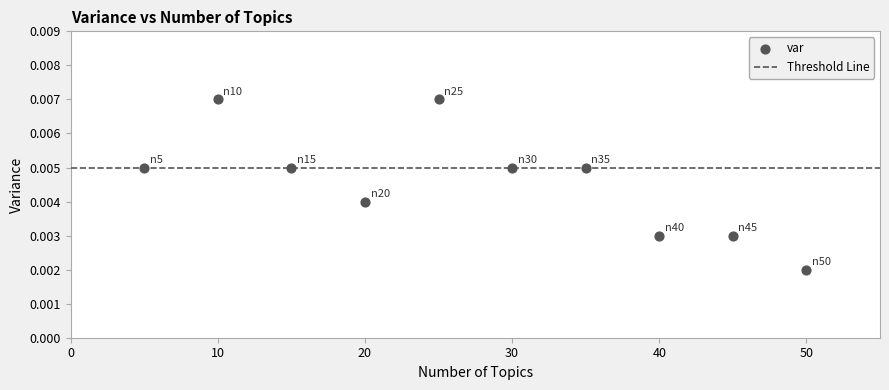

What is the range of X values (max minus min)?

45.0